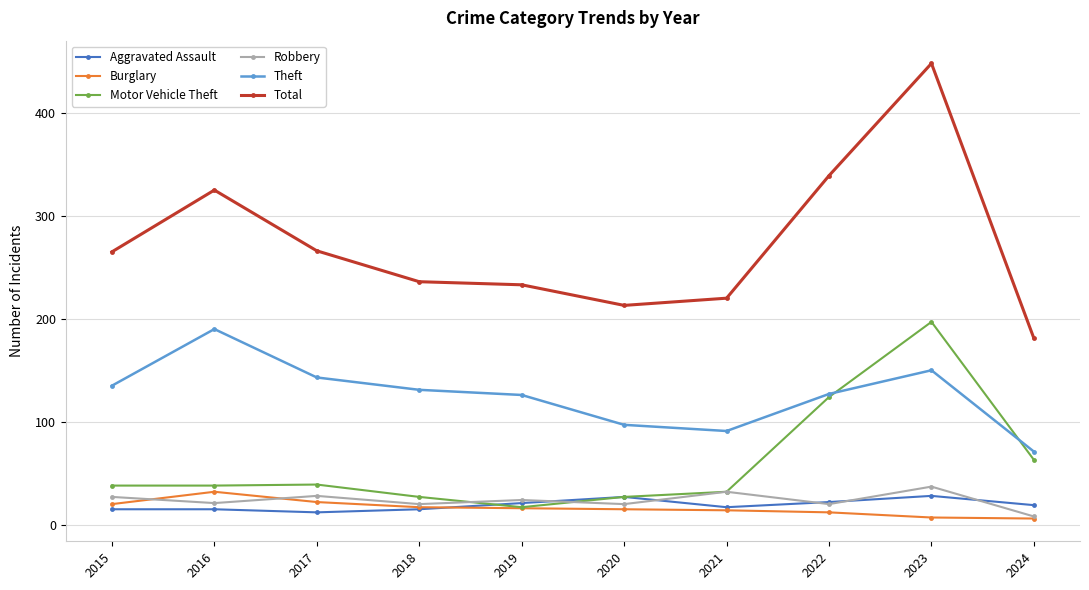

What is the greatest value displayed?

448